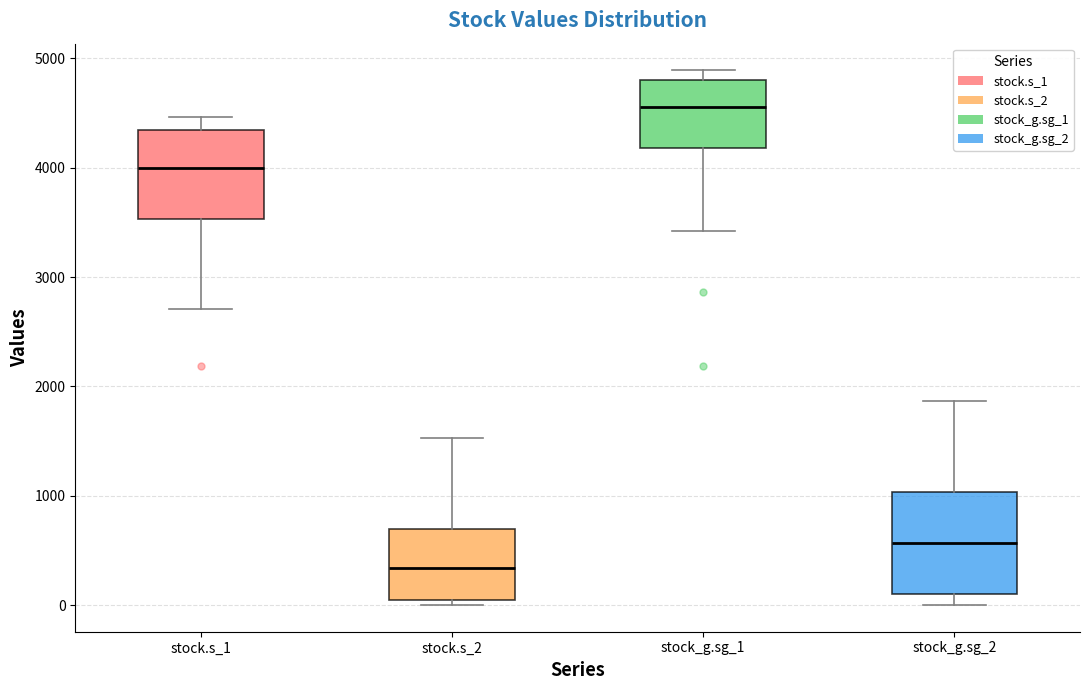

Reading left to right, transcribe this box plot: for each box, give where its median line is, the range the box spans, and where its two whiskers end, as read against the y-axis. The values are not printed on the chart, so give them approximately, as read against the axis.

stock.s_1: median 4000, box 3500 to 4300, whiskers 2700 to 4500
stock.s_2: median 300, box 0 to 700, whiskers 0 (just below the box's lower edge) to 1500
stock_g.sg_1: median 4600, box 4200 to 4800, whiskers 3400 to 4900
stock_g.sg_2: median 600, box 100 to 1000, whiskers 0 to 1900